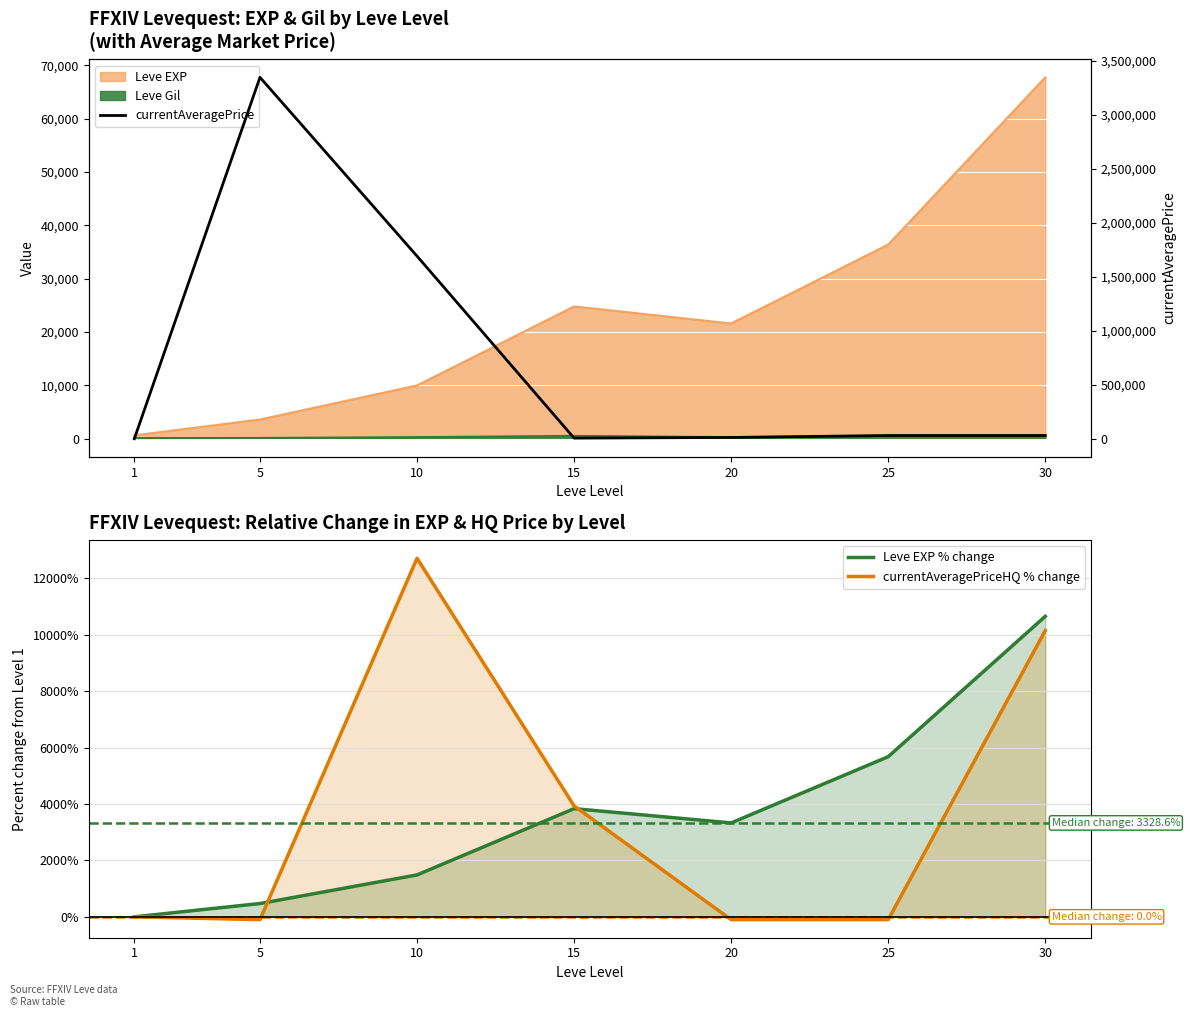

Which category has the lowest value in the Leve EXP % change series?

1